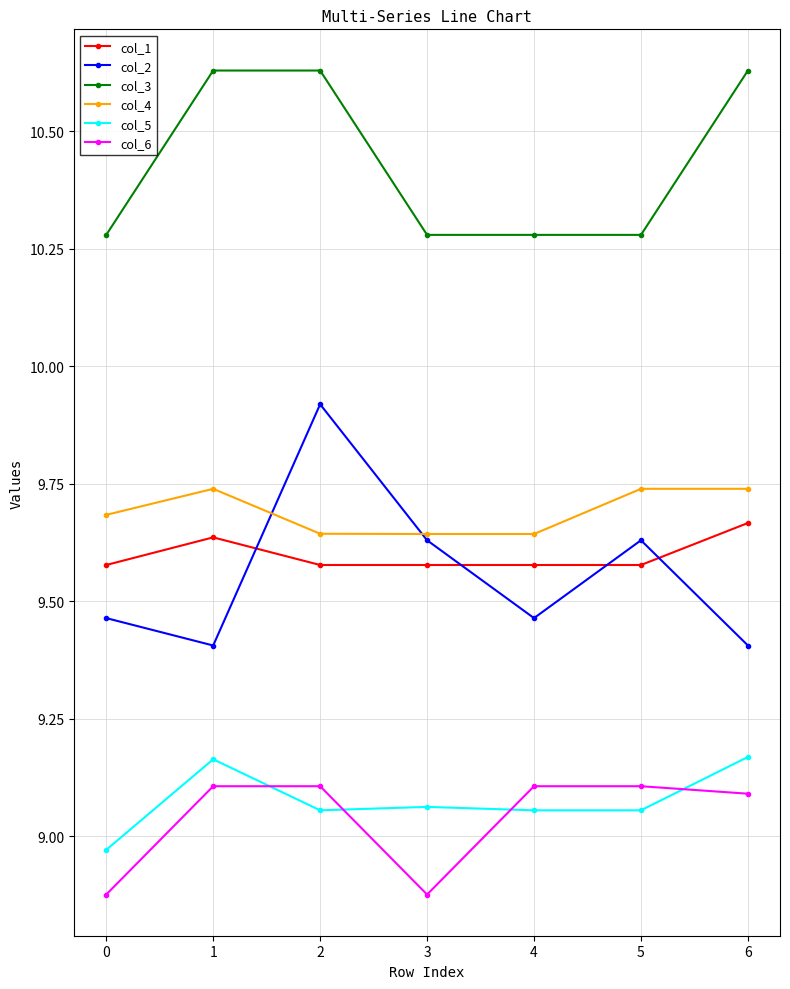

At 0, list the series in order from largest to smallest.

col_3, col_4, col_1, col_2, col_5, col_6